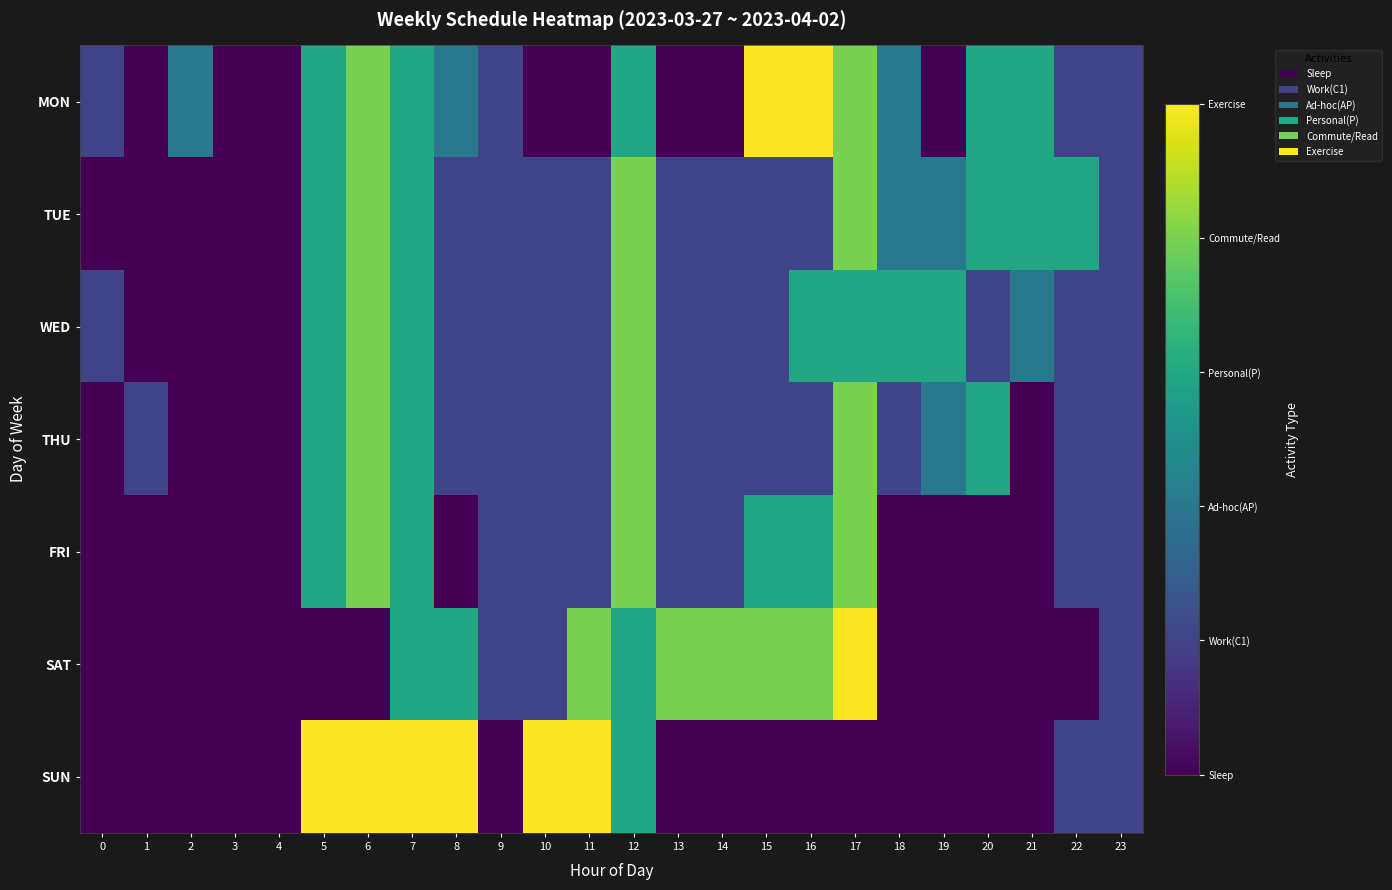

Reading left to right, extract all data points from this chart.

MON: 0=1	1=0	2=2	3=0	4=0	5=3	6=4	7=3	8=2	9=1	10=0	11=0	12=3	13=0	14=0	15=5	16=5	17=4	18=2	19=0	20=3	21=3	22=1	23=1
TUE: 0=0	1=0	2=0	3=0	4=0	5=3	6=4	7=3	8=1	9=1	10=1	11=1	12=4	13=1	14=1	15=1	16=1	17=4	18=2	19=2	20=3	21=3	22=3	23=1
WED: 0=1	1=0	2=0	3=0	4=0	5=3	6=4	7=3	8=1	9=1	10=1	11=1	12=4	13=1	14=1	15=1	16=3	17=3	18=3	19=3	20=1	21=2	22=1	23=1
THU: 0=0	1=1	2=0	3=0	4=0	5=3	6=4	7=3	8=1	9=1	10=1	11=1	12=4	13=1	14=1	15=1	16=1	17=4	18=1	19=2	20=3	21=0	22=1	23=1
FRI: 0=0	1=0	2=0	3=0	4=0	5=3	6=4	7=3	8=0	9=1	10=1	11=1	12=4	13=1	14=1	15=3	16=3	17=4	18=0	19=0	20=0	21=0	22=1	23=1
SAT: 0=0	1=0	2=0	3=0	4=0	5=0	6=0	7=3	8=3	9=1	10=1	11=4	12=3	13=4	14=4	15=4	16=4	17=5	18=0	19=0	20=0	21=0	22=0	23=1
SUN: 0=0	1=0	2=0	3=0	4=0	5=5	6=5	7=5	8=5	9=0	10=5	11=5	12=3	13=0	14=0	15=0	16=0	17=0	18=0	19=0	20=0	21=0	22=1	23=1